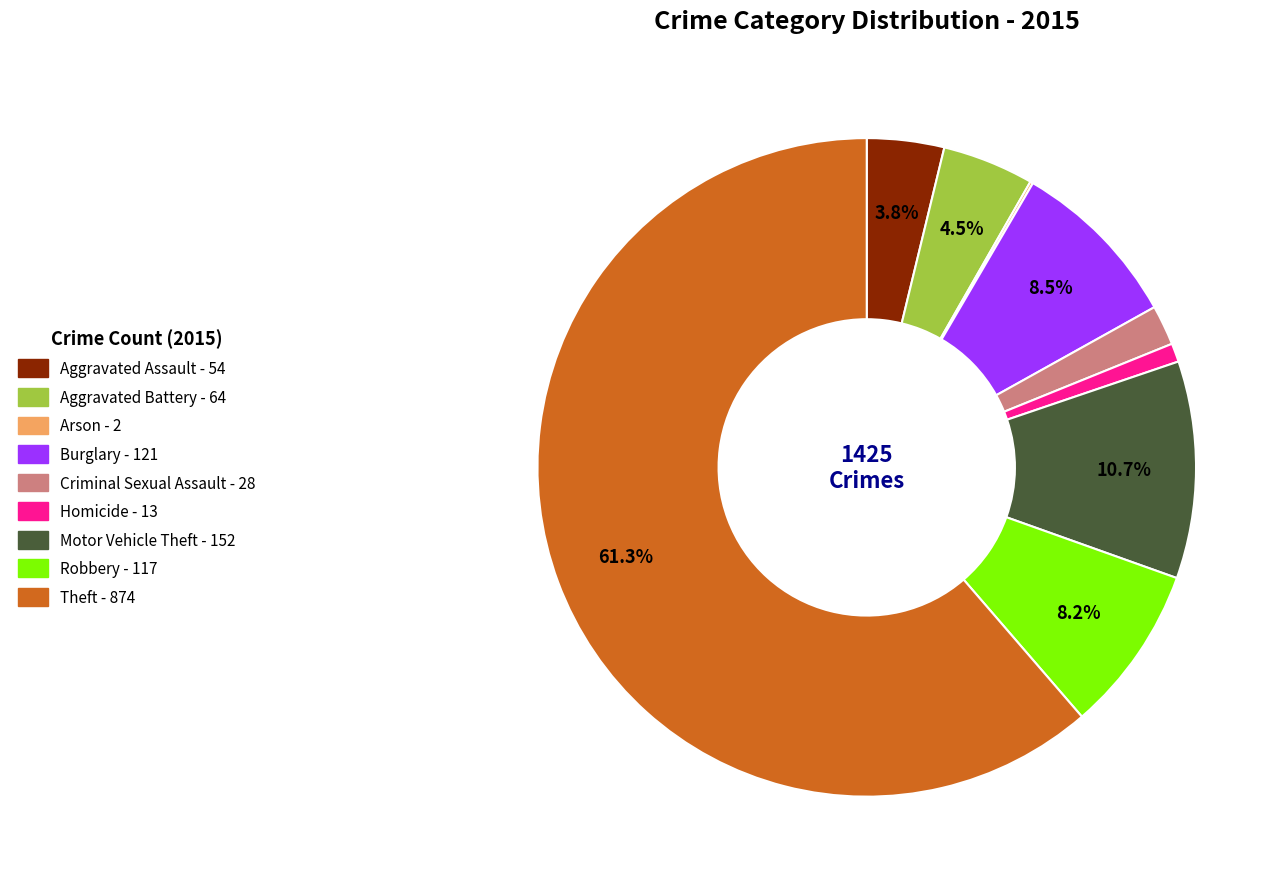

Is there any slice that represents more than half of the pie?

Yes